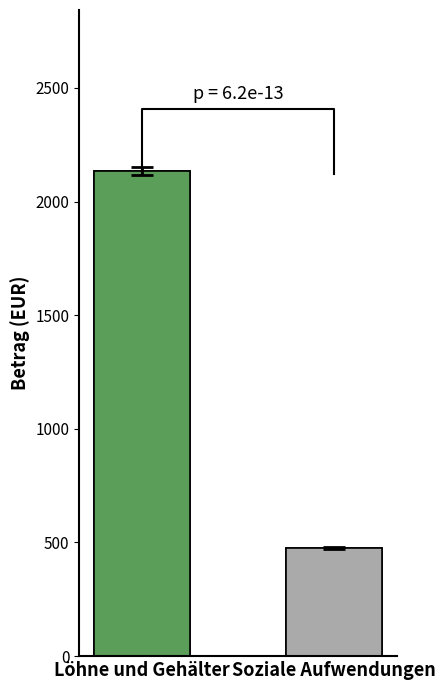

Are the bars horizontal?

No